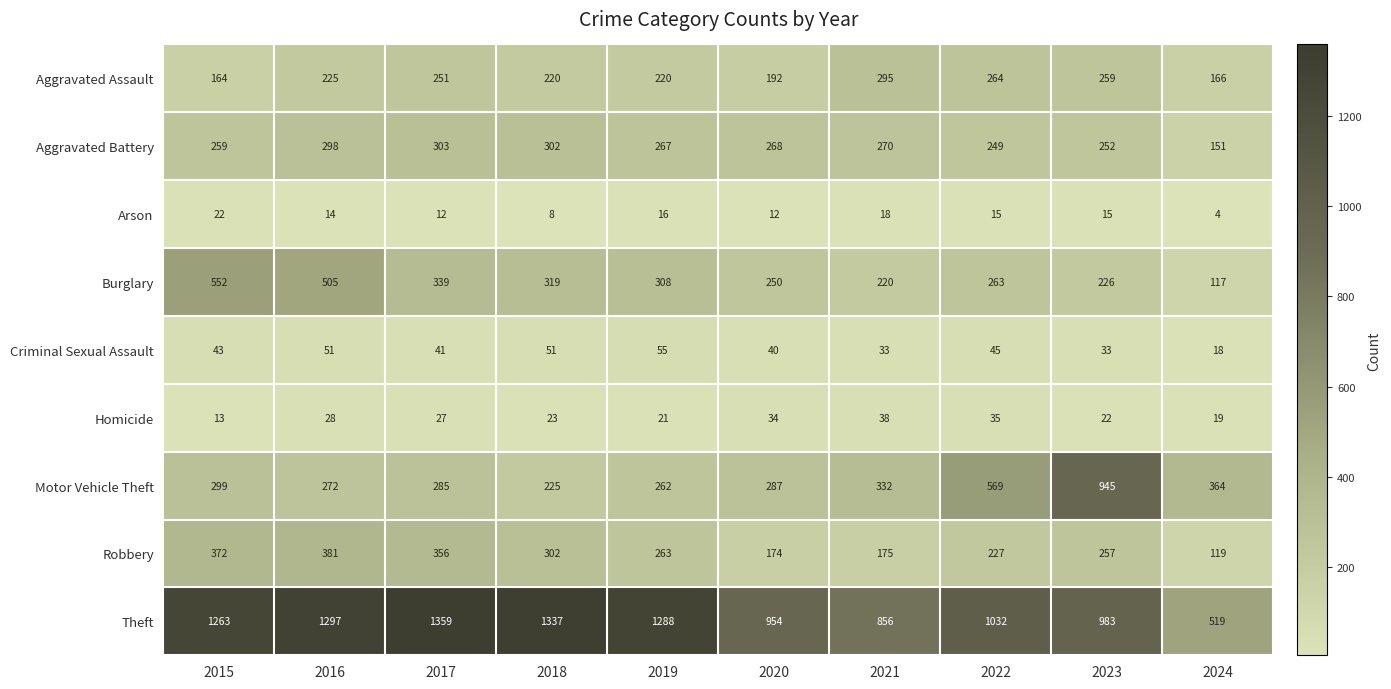

What is the minimum value shown in the chart?

4